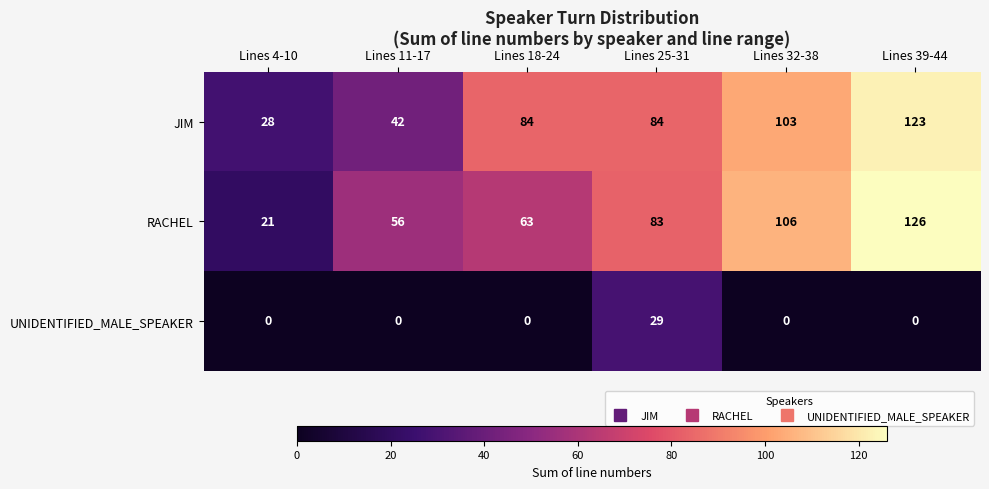

What is the difference between the JIM values at Lines 25-31 and Lines 32-38?

19